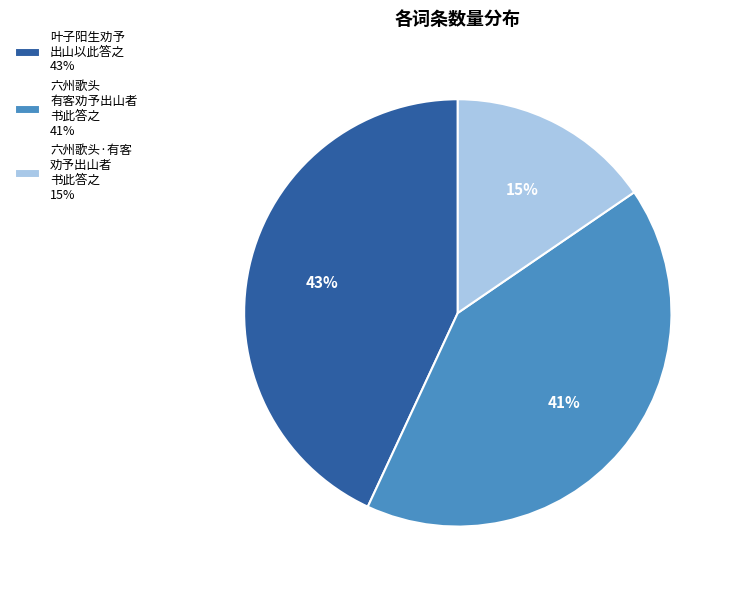

Between 六州歌头 有客劝予出山者 书此答之 41% and 六州歌头·有客 劝予出山者 书此答之 15%, which is larger?

六州歌头 有客劝予出山者 书此答之 41%